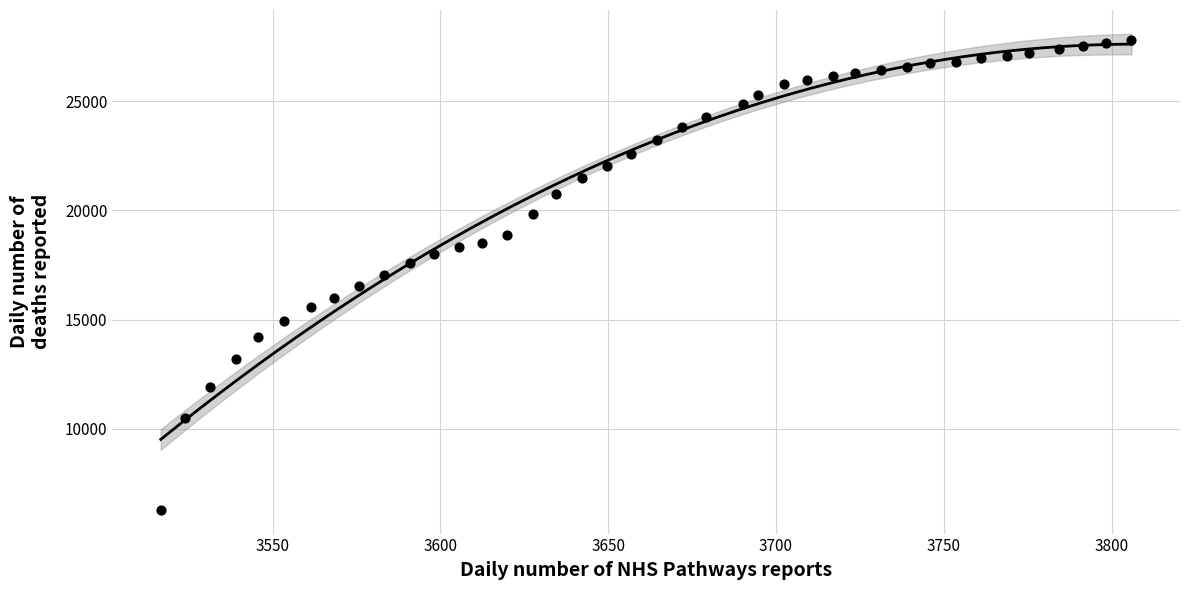

How many data points are displayed?

40